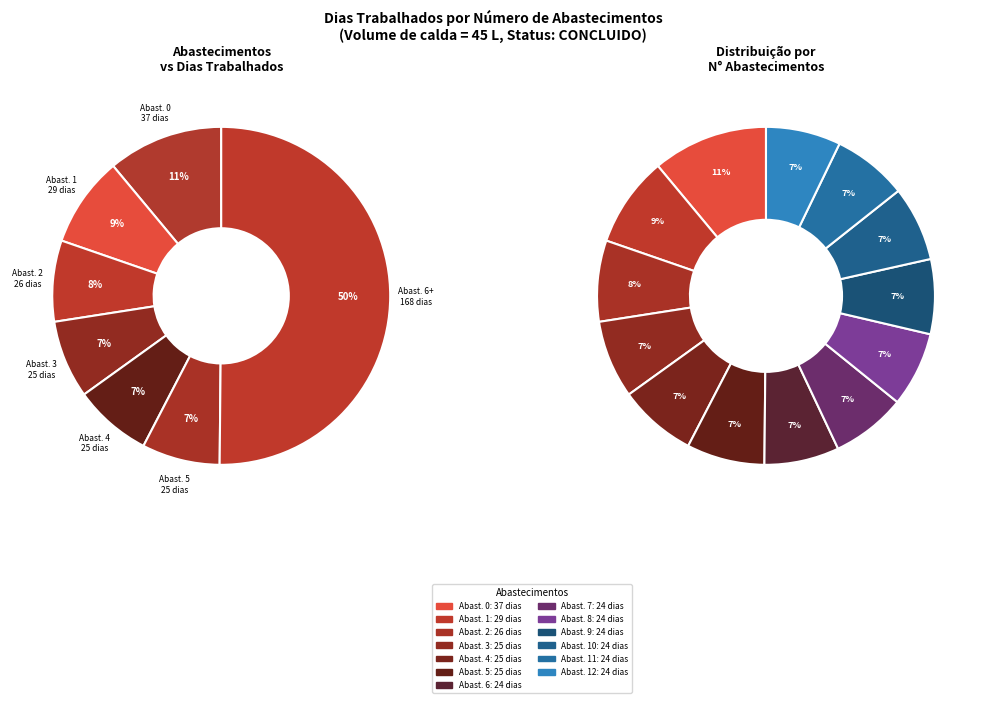

Which has a higher value, 5 or 12?

5